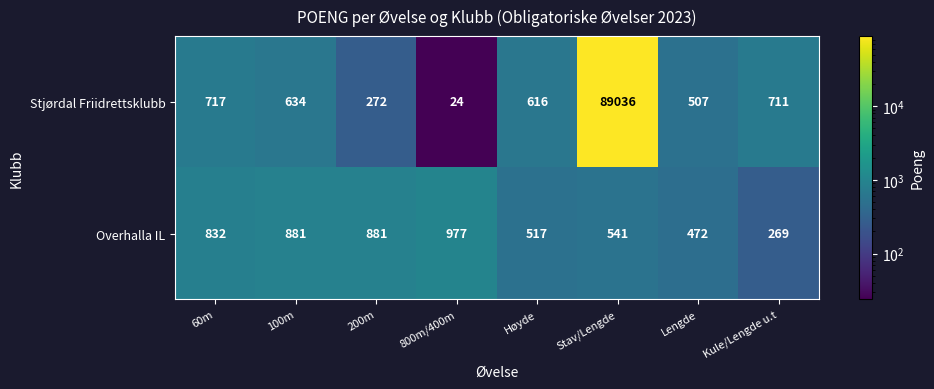

What is the difference between the Stjørdal Friidrettsklubb values at 100m and Stav/Lengde?

88402